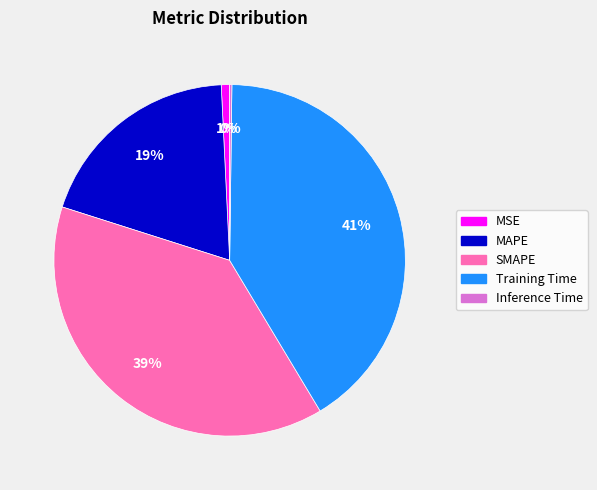

Do MSE and Training Time together represent more than half of the pie?

No